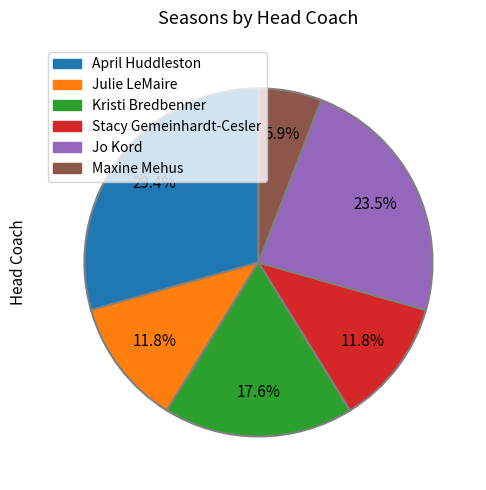

To the nearest percent, what is the combined percentage of Julie LeMaire and Maxine Mehus?

18%